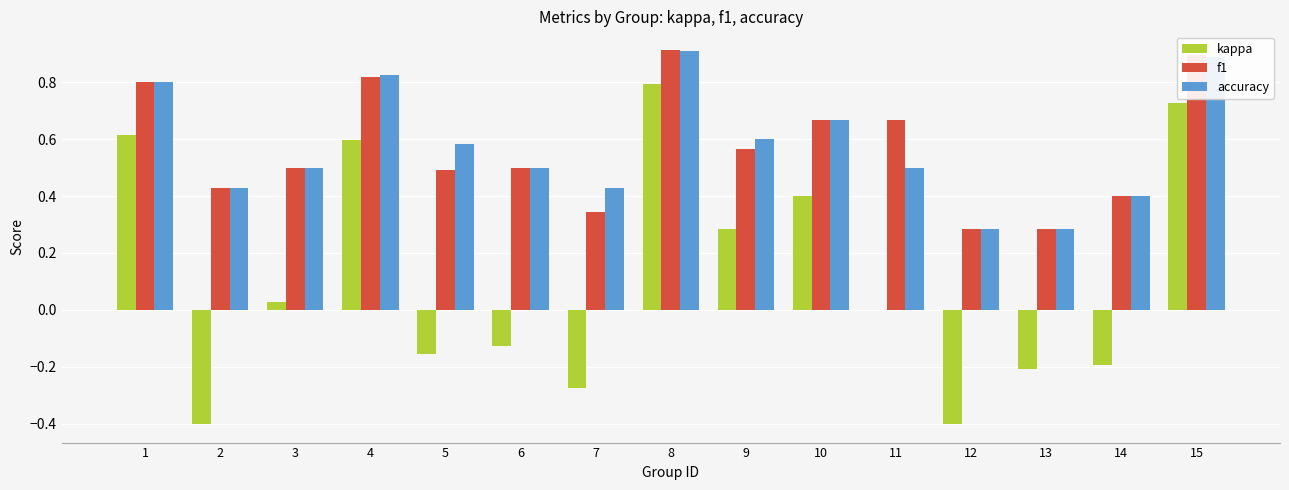

Is the value of f1 at 7 greater than the value of kappa at 12?

Yes